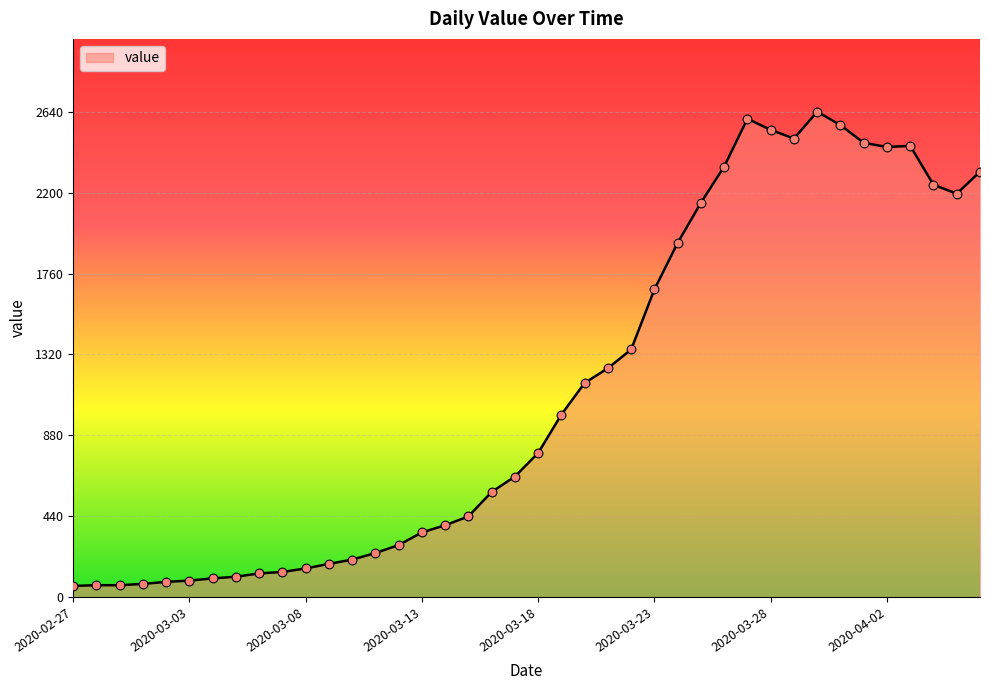

What is the difference between the maximum and minimum values?

2579